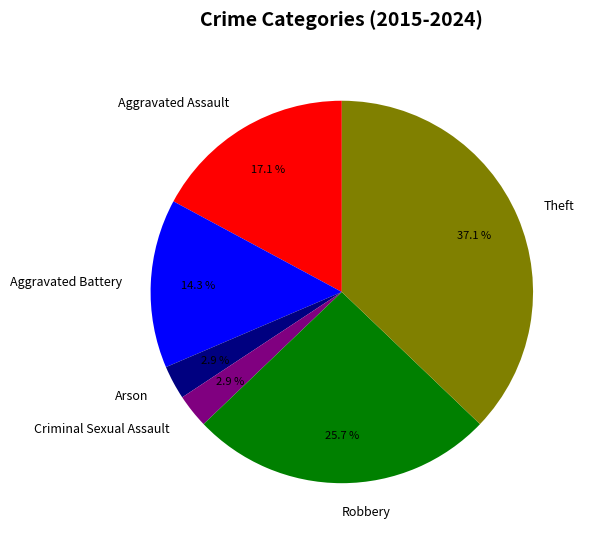

What is the ratio of the value at Criminal Sexual Assault to the value at Arson?

1.0